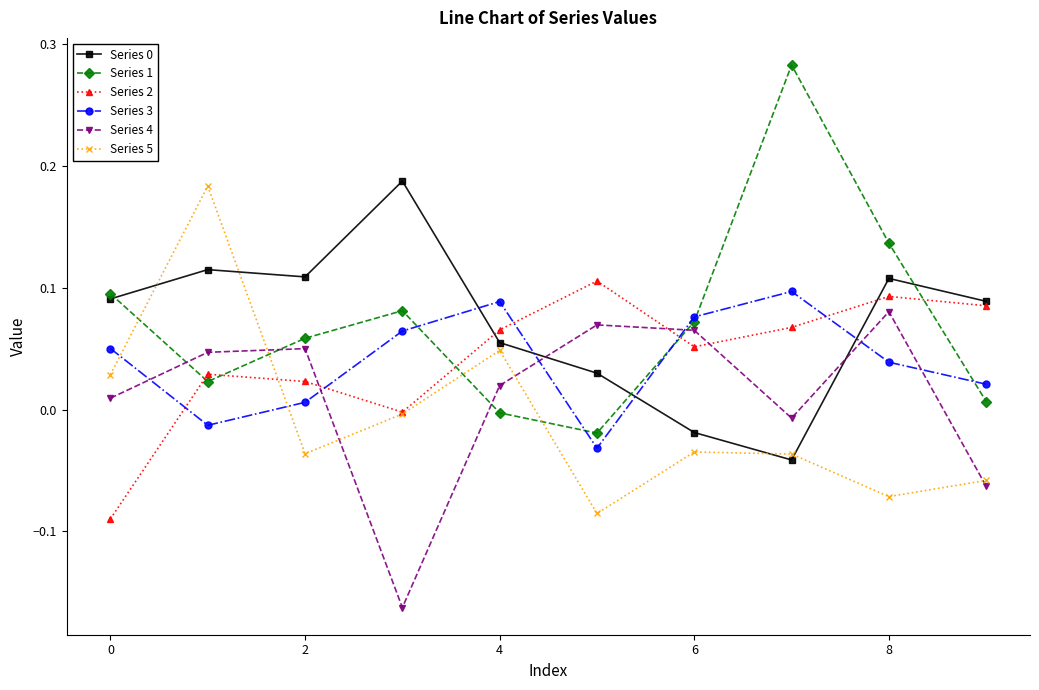

Which series has the widest spread of values?

Series 1